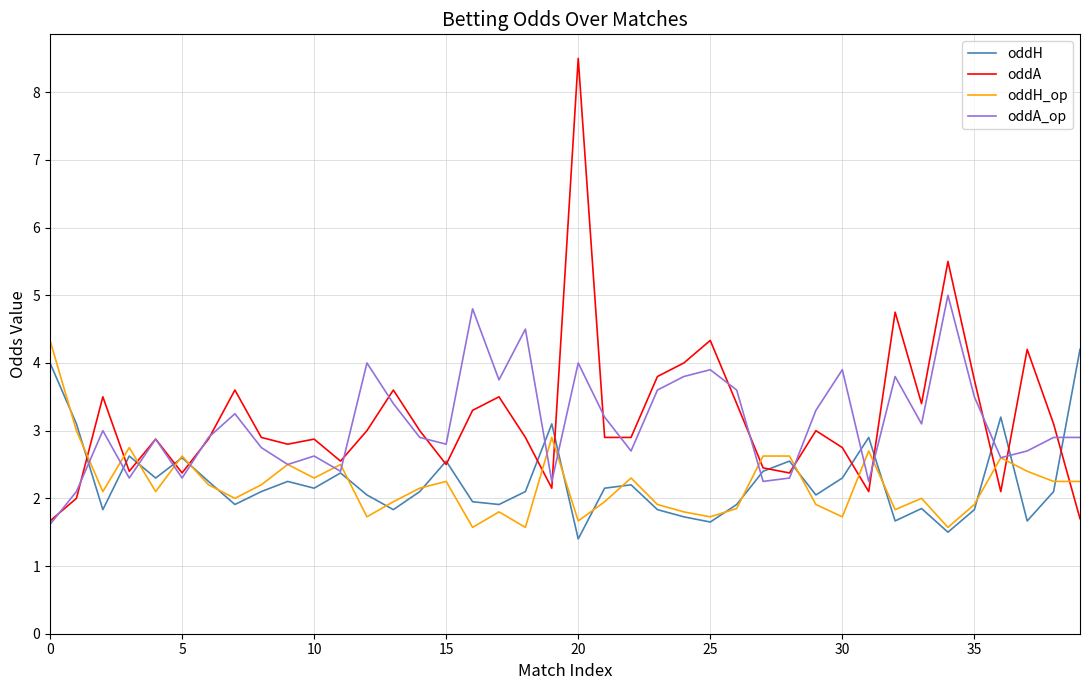

Which series has the widest spread of values?

oddA